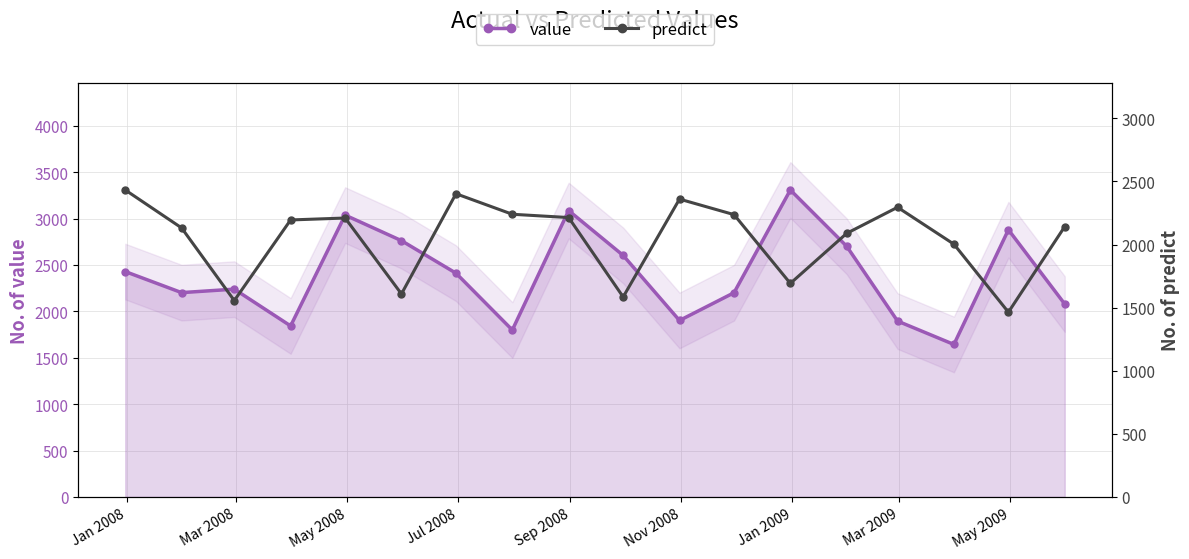

What are all the series names shown in the legend?

value, predict